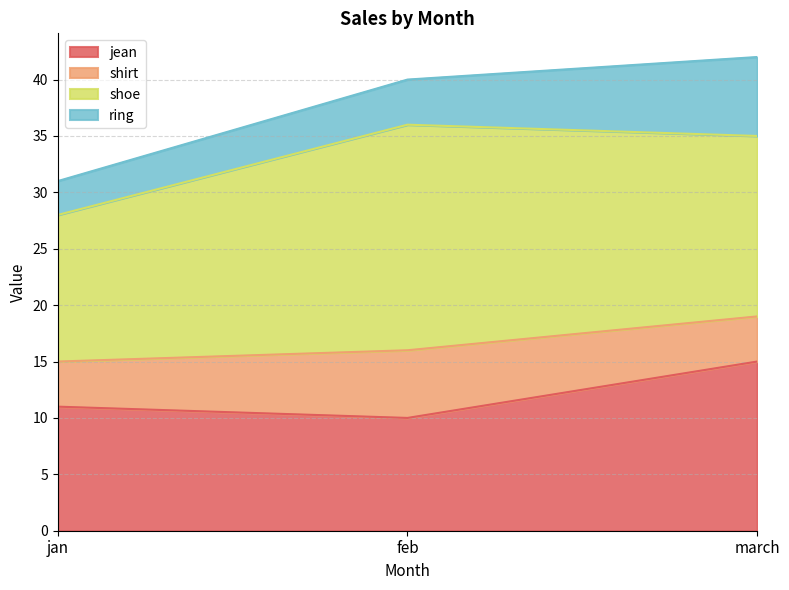

How many categories are shown in the chart?

3